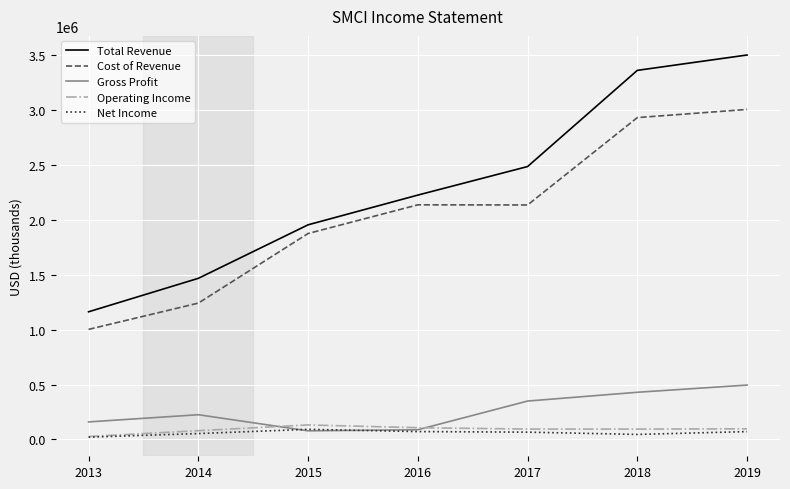

The value of Total Revenue at 2013 is 631832. True or false?

False